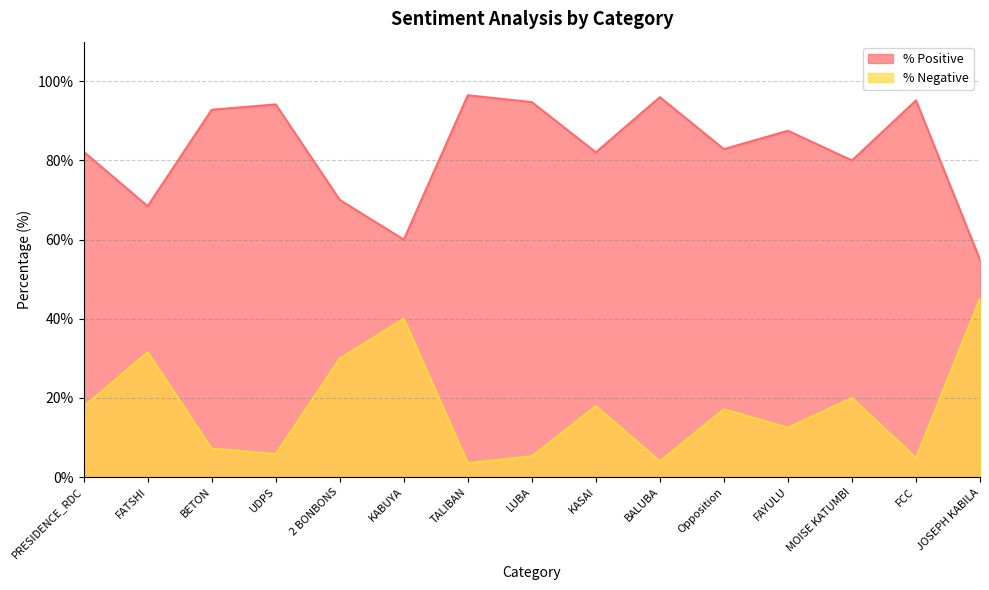

List the series in order of their peak value, highest first.

% Positive, % Negative